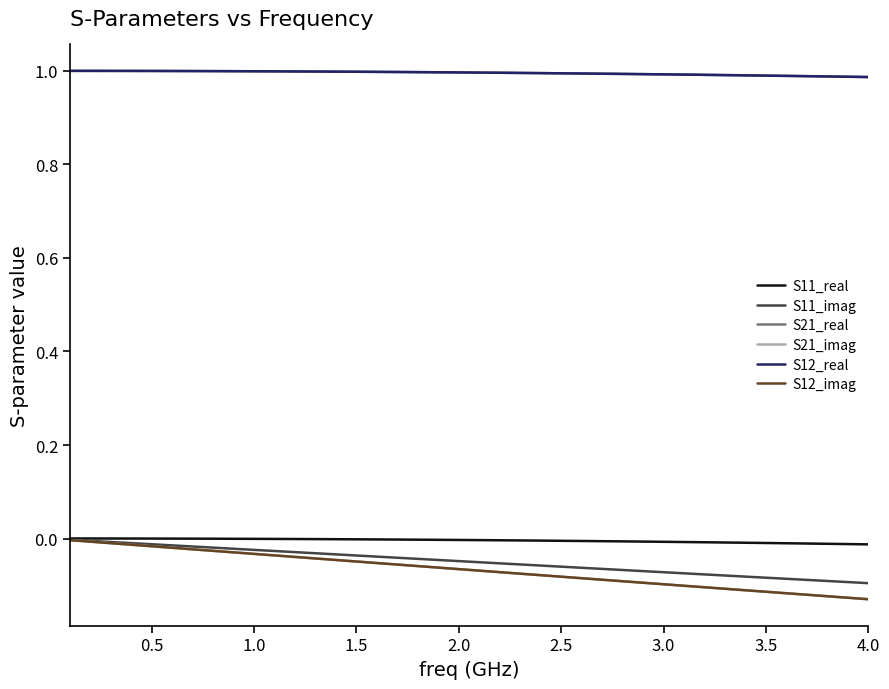

Which category has the lowest value in the S11_imag series?

4.0